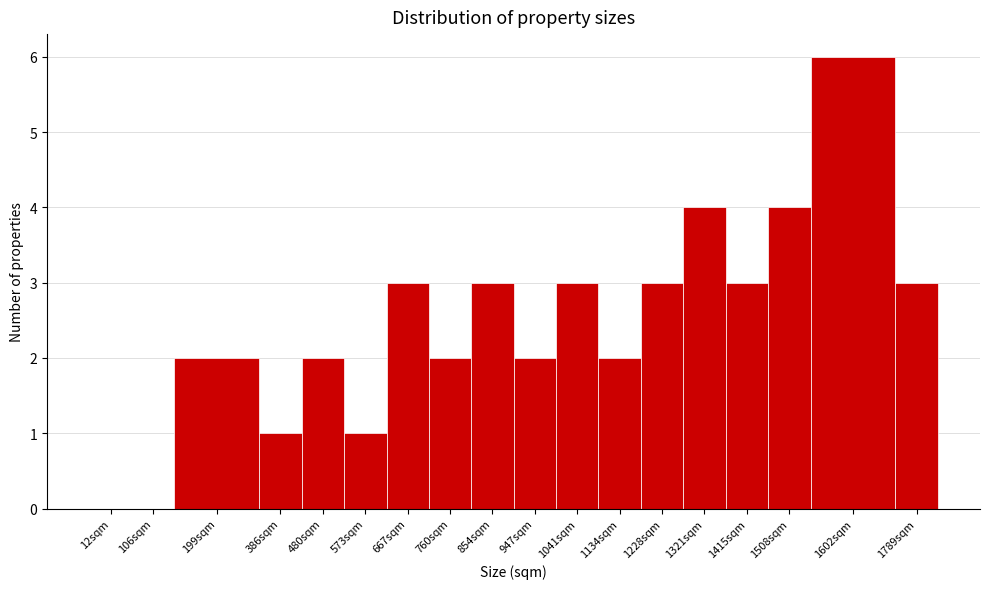

Reading left to right, what are all the values shown in this chart?

12sqm=0	106sqm=0	199sqm=2	386sqm=1	480sqm=2	573sqm=1	667sqm=3	760sqm=2	854sqm=3	947sqm=2	1041sqm=3	1134sqm=2	1228sqm=3	1321sqm=4	1415sqm=3	1508sqm=4	1602sqm=6	1789sqm=3